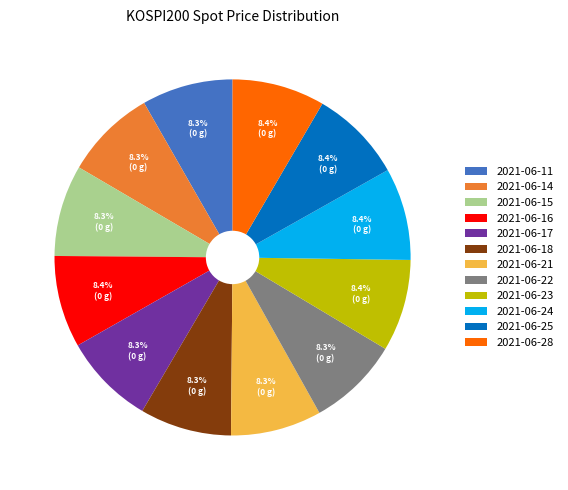

To the nearest percent, what percentage of the pie is 2021-06-25?

8%